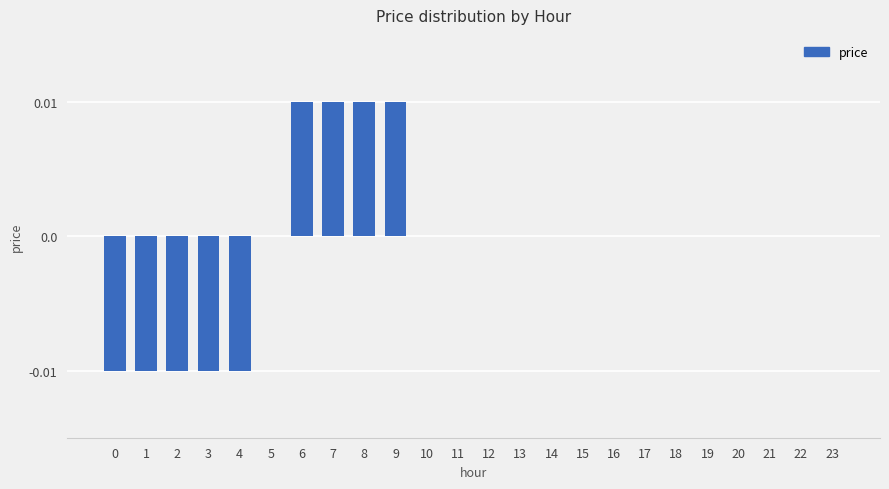

Between 20 and 6, which is larger?

6